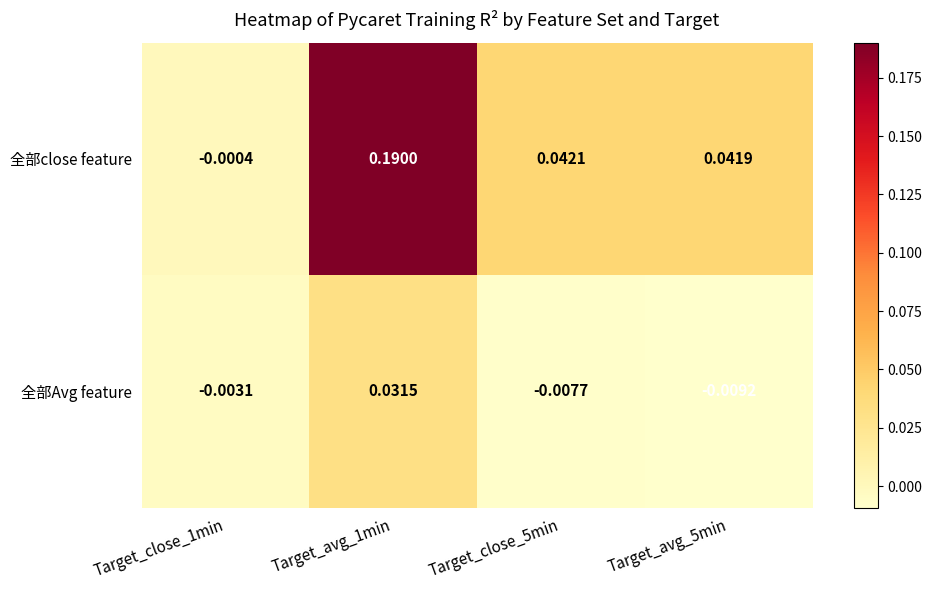

Rank the series by their maximum value, from highest to lowest.

全部close feature, 全部Avg feature